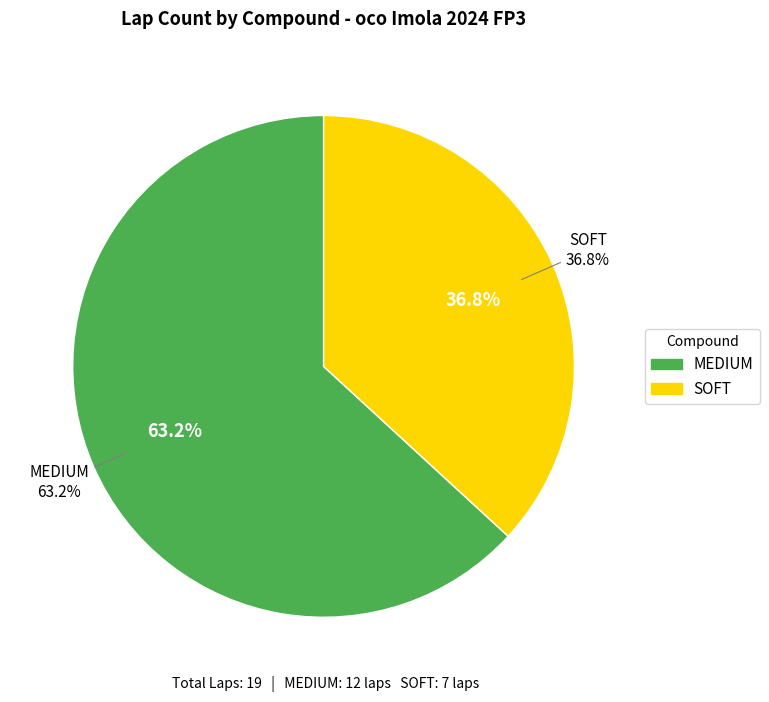

Rank the categories by value from highest to lowest.

MEDIUM, SOFT